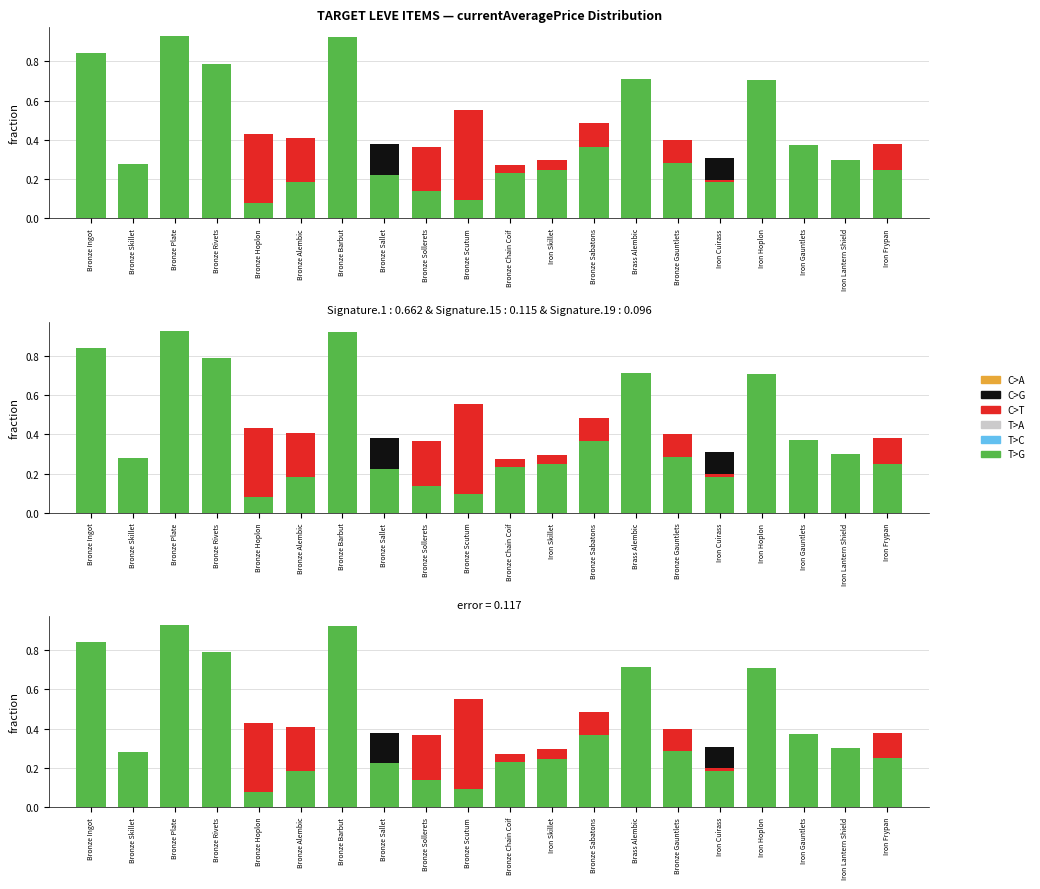

What is the label of the 13th bar from the right?

Bronze Sallet